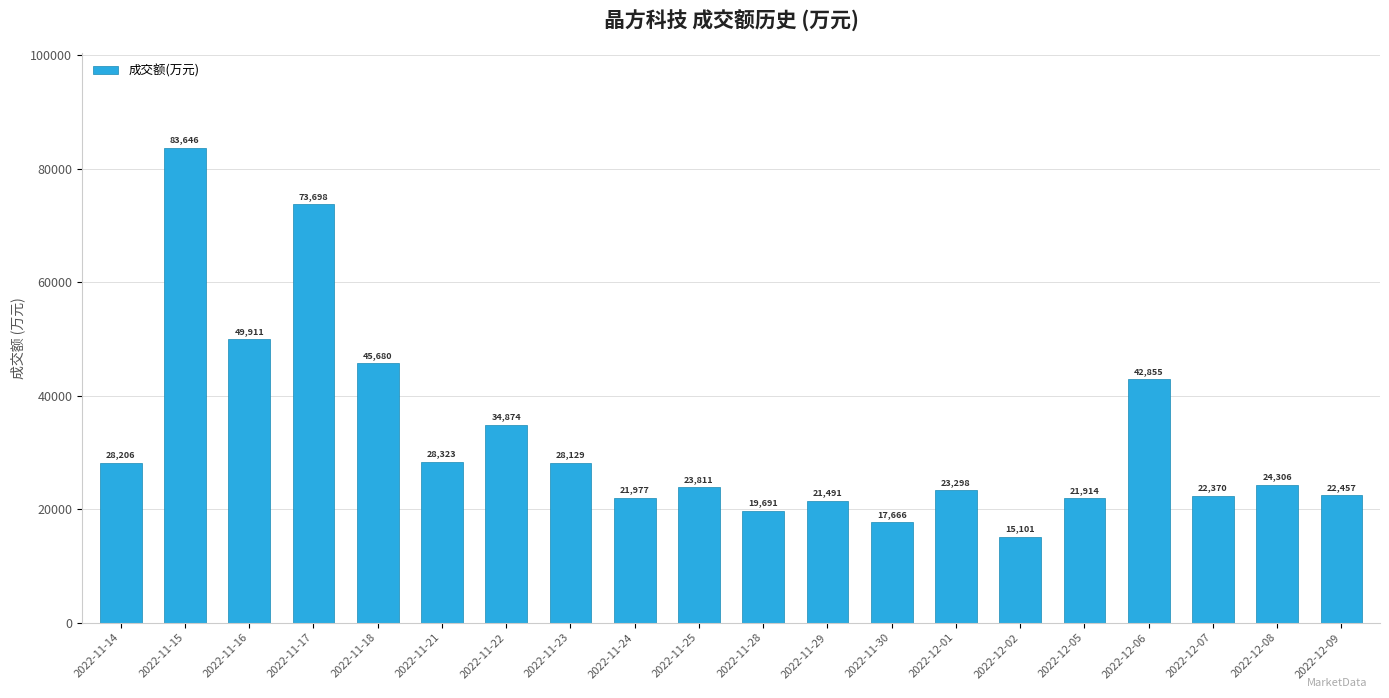

Rank the categories by value from highest to lowest.

2022-11-15, 2022-11-17, 2022-11-16, 2022-11-18, 2022-12-06, 2022-11-22, 2022-11-21, 2022-11-14, 2022-11-23, 2022-12-08, 2022-11-25, 2022-12-01, 2022-12-09, 2022-12-07, 2022-11-24, 2022-12-05, 2022-11-29, 2022-11-28, 2022-11-30, 2022-12-02